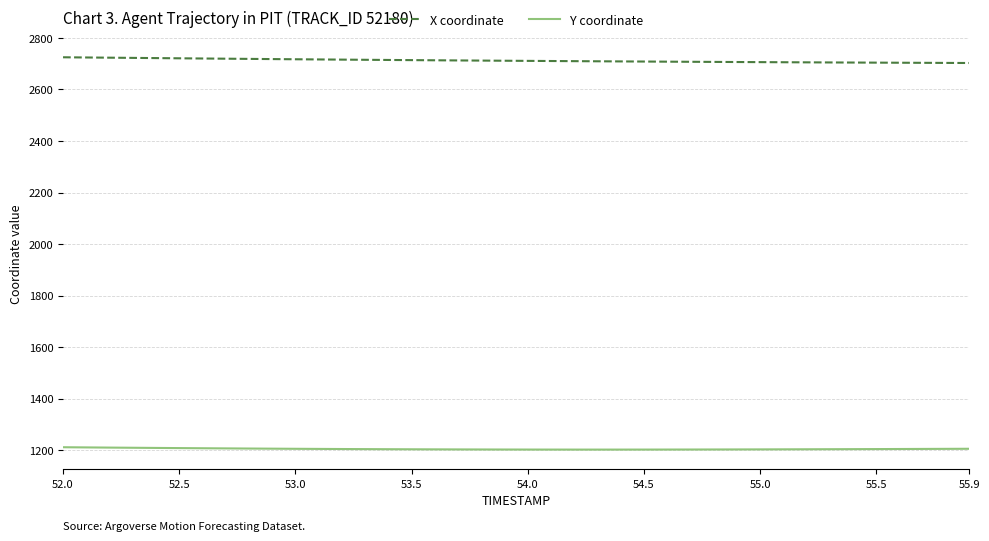

At how many categories does at least one series exceed 1223?

40